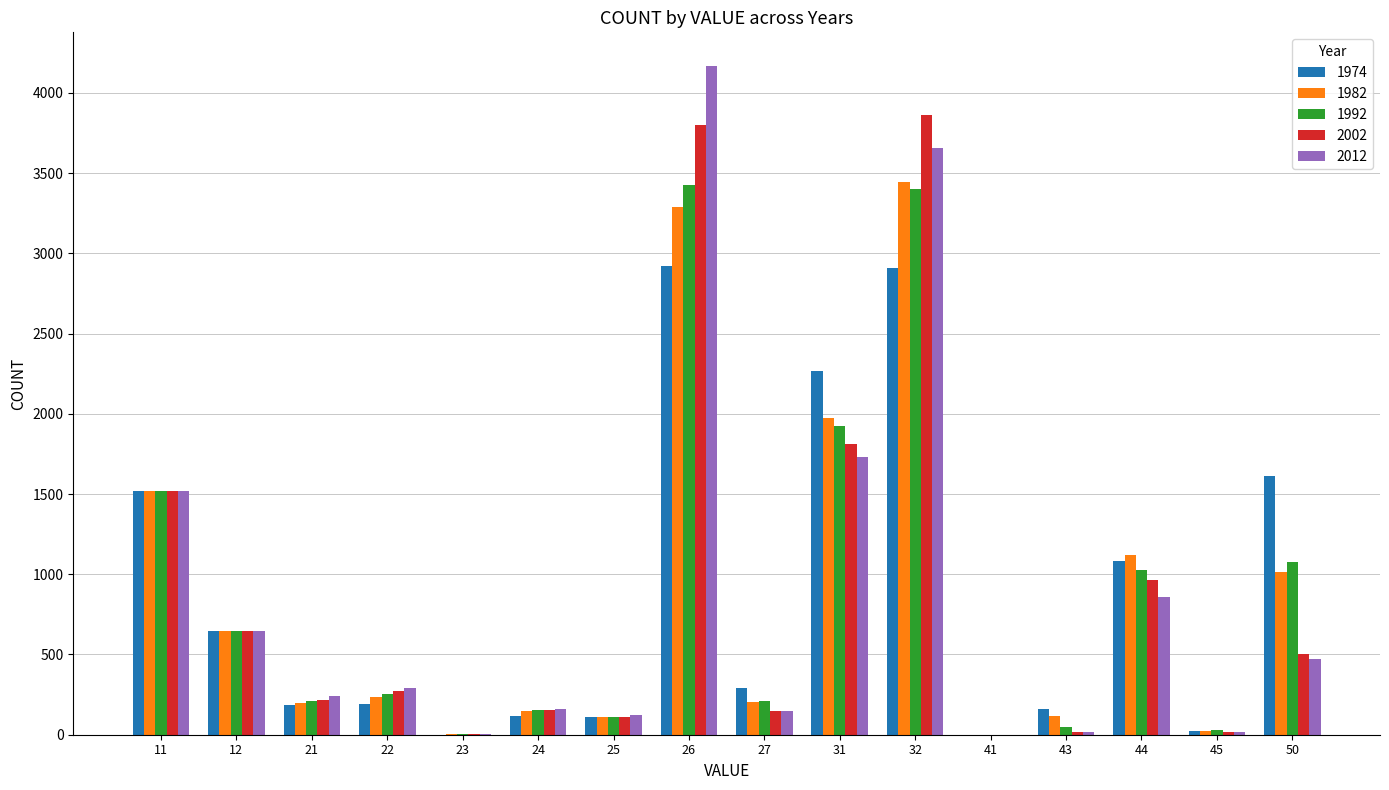

What is the greatest value displayed?

4169